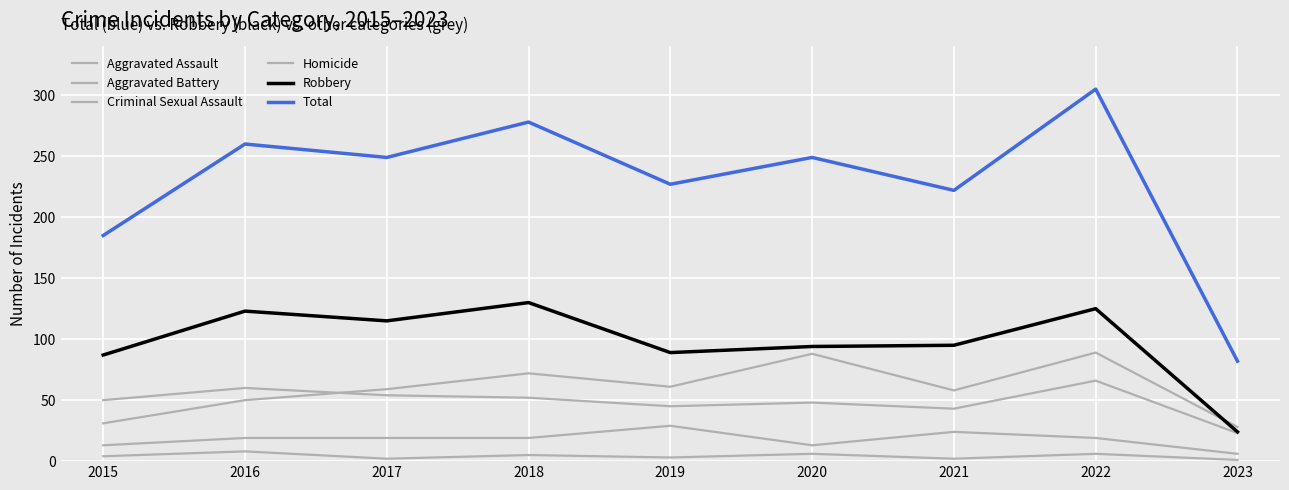

What is the average value of the Aggravated Battery series?

49